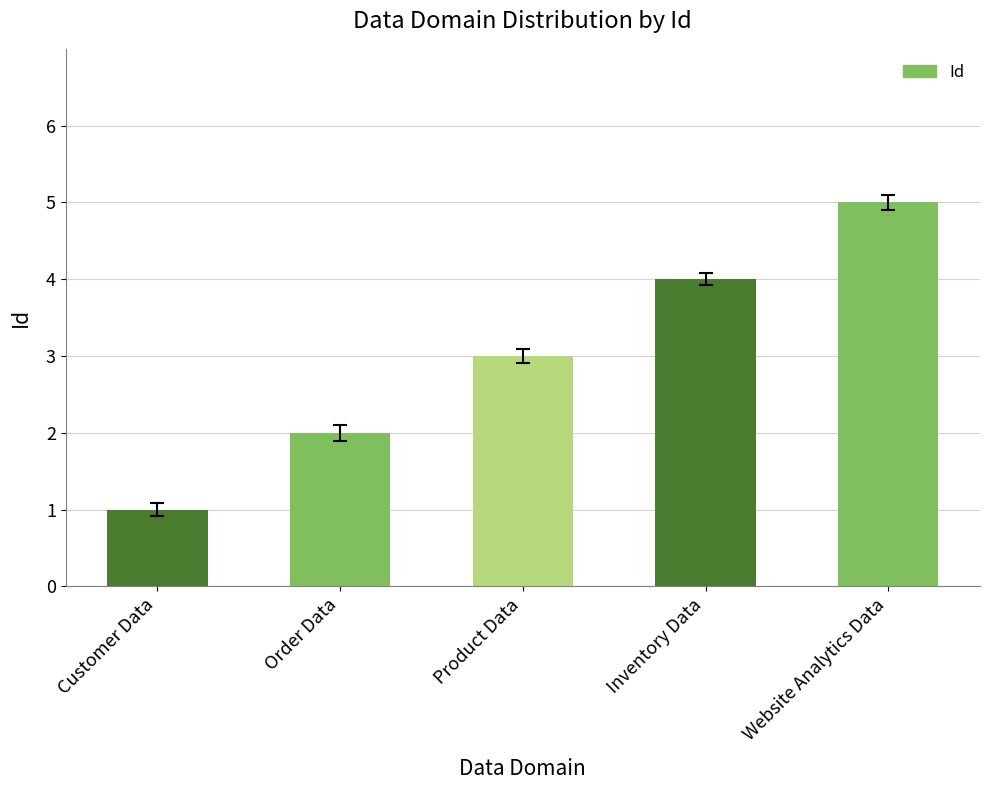

List the labels in order of value, largest first.

Website Analytics Data, Inventory Data, Product Data, Order Data, Customer Data